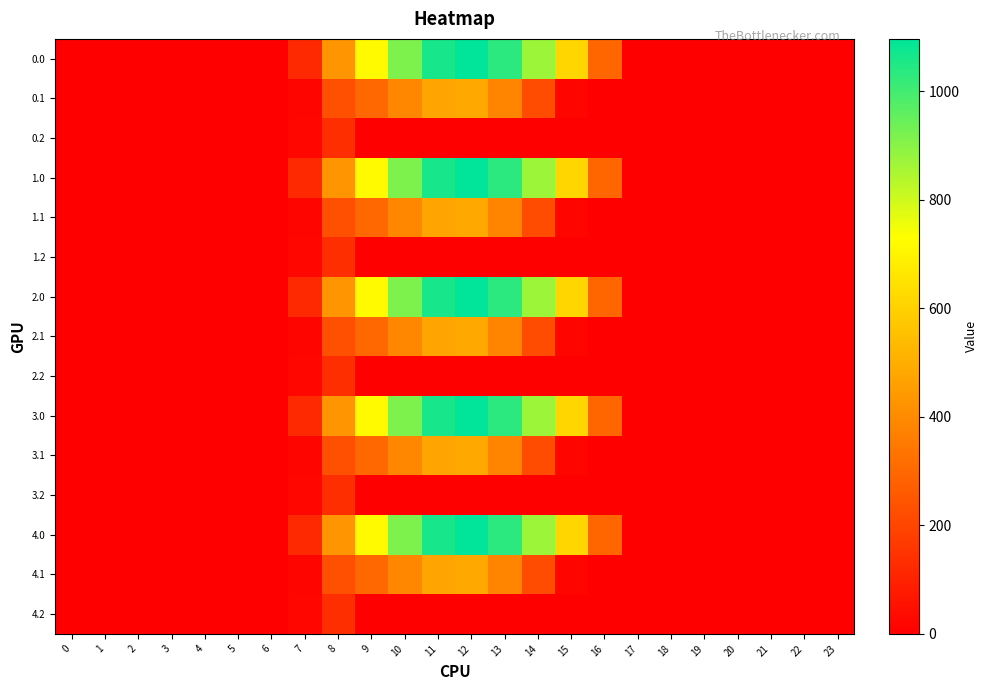

Between 2 and 20, which is larger?

2